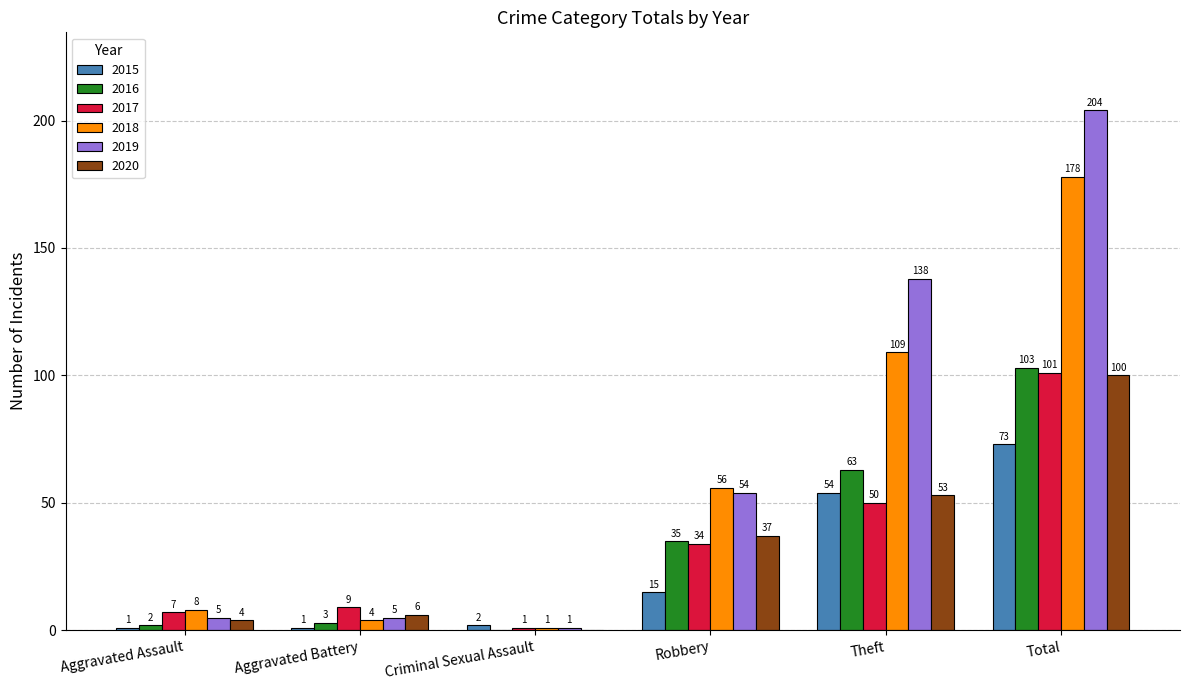

Are the bars horizontal?

No